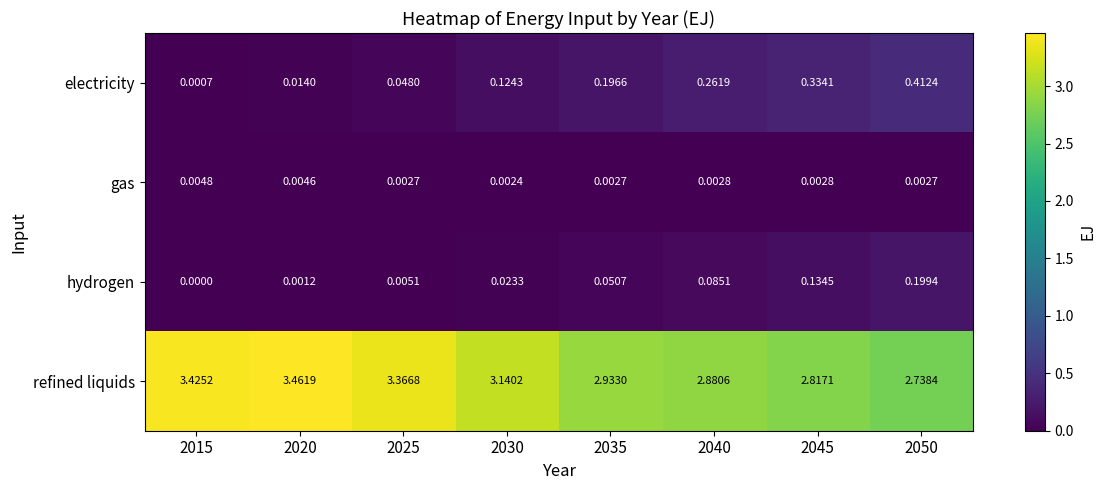

Between 2035 and 2045, which series saw the biggest shift?

electricity